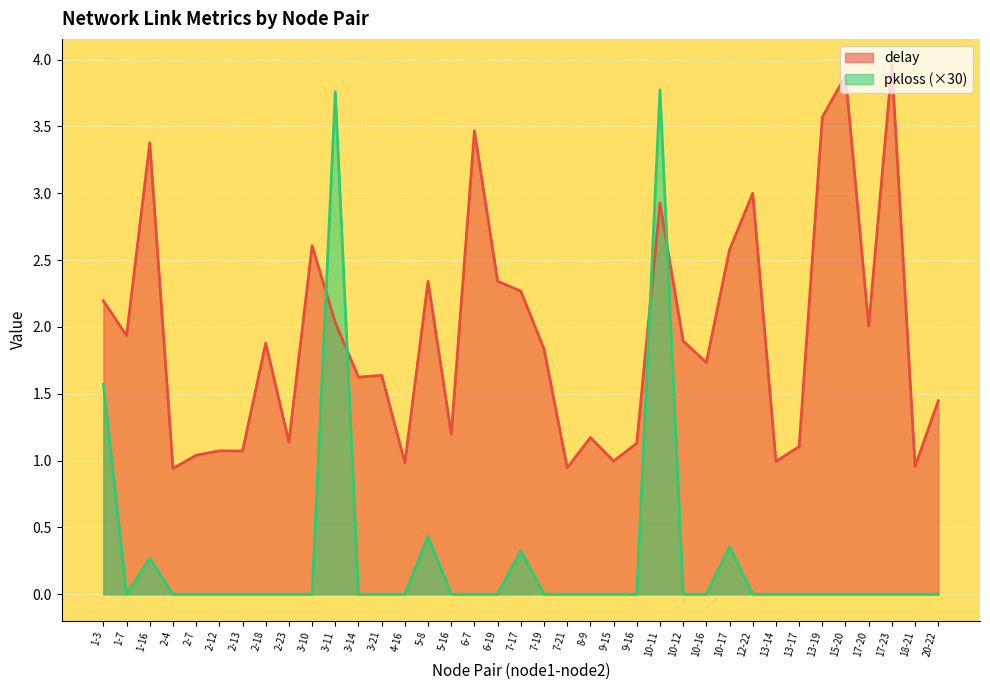

Which series ends up on top after the final intersection of pkloss and delay?

delay